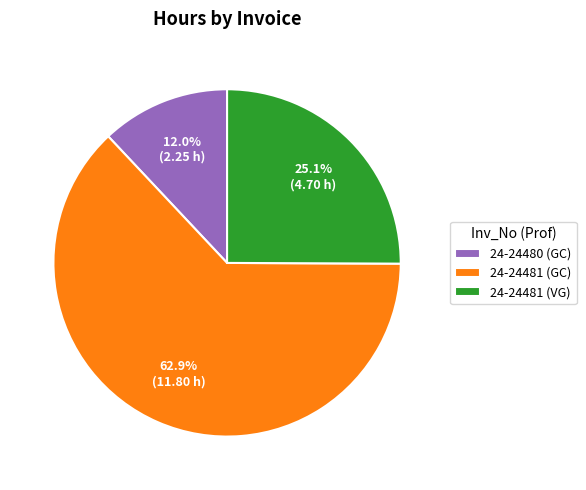

Which slice is the smallest?

24-24480 (GC)